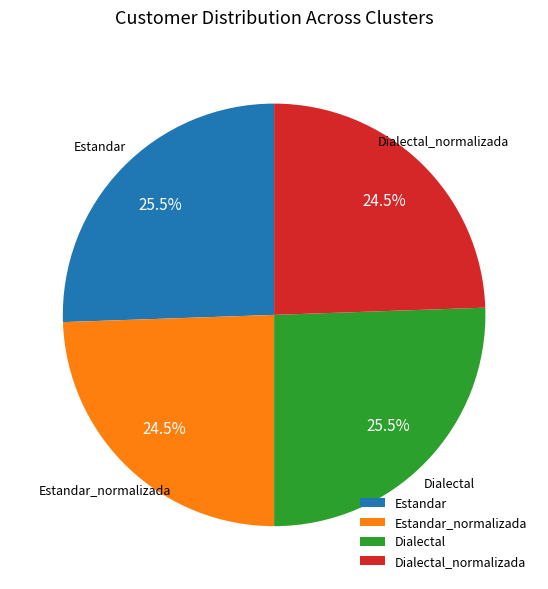

Between Estandar and Dialectal_normalizada, which is larger?

Estandar